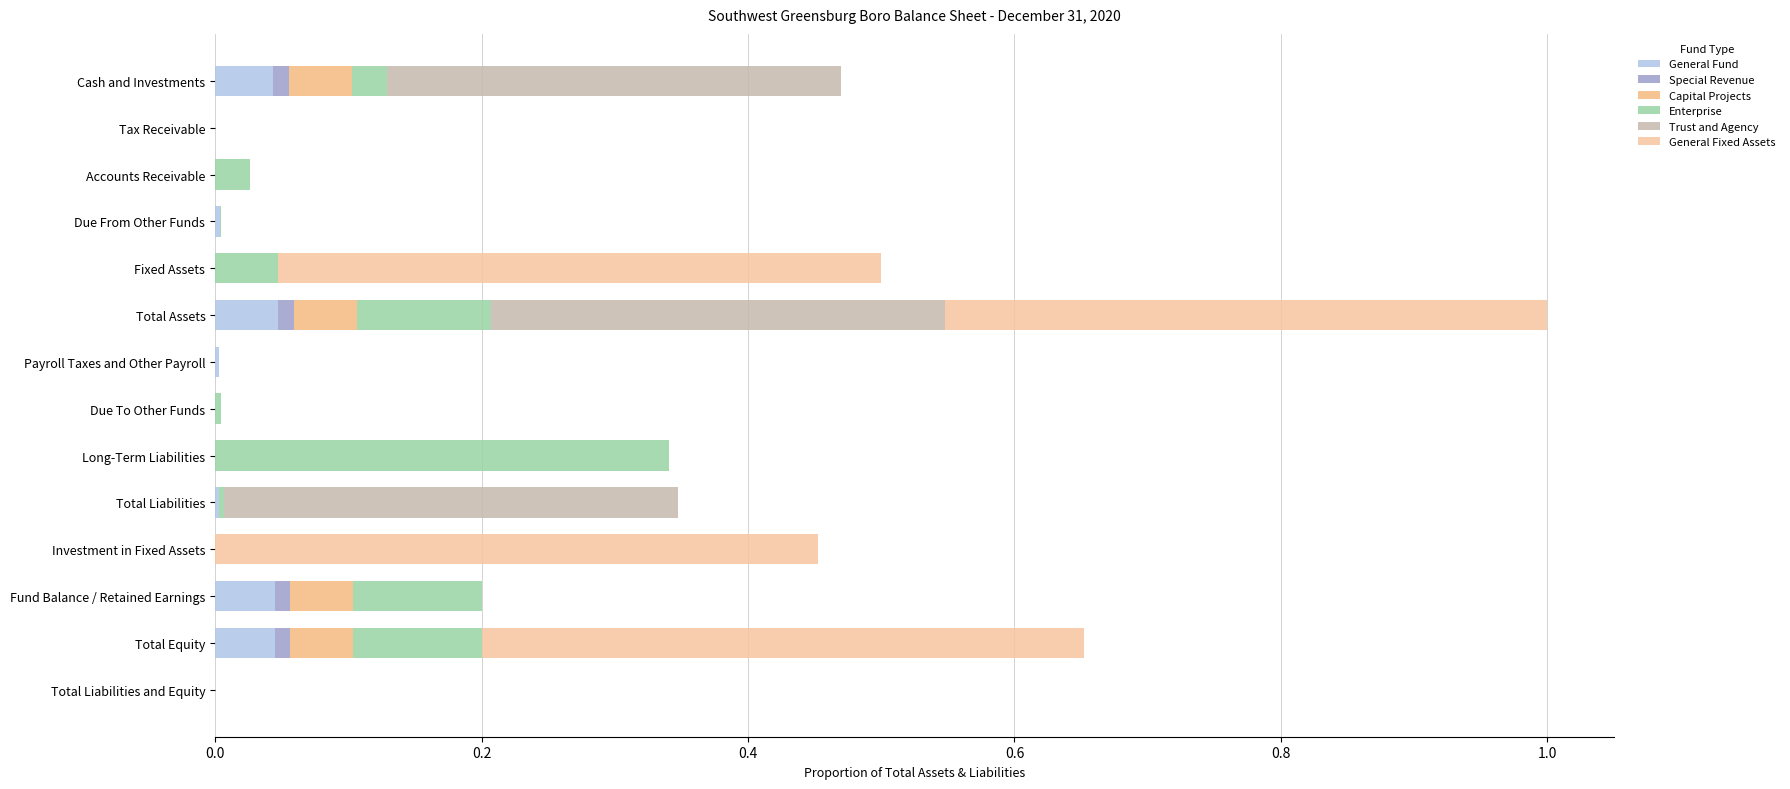

Count the number of categories in the chart.

14